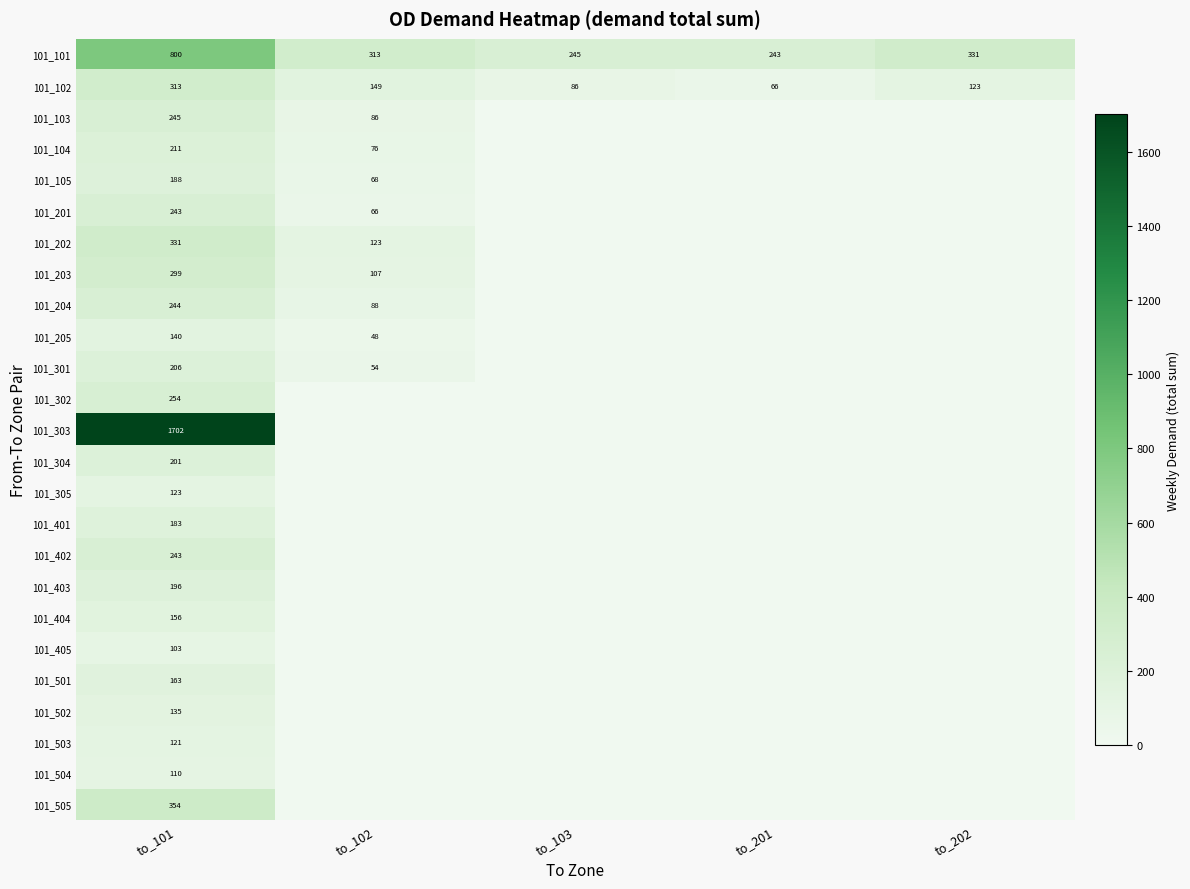

List the labels in order of 101_102 value, smallest first.

to_201, to_103, to_202, to_102, to_101